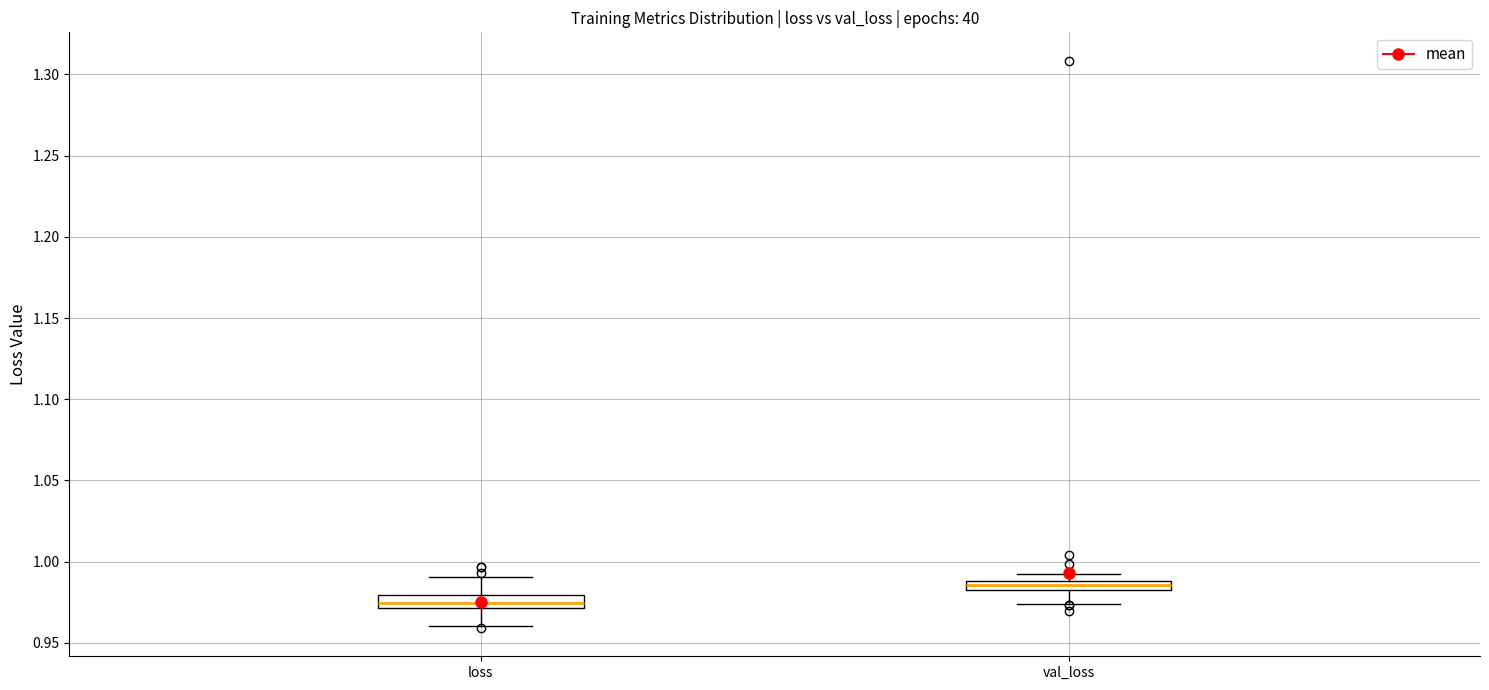

Which box's median line is the highest?

val_loss